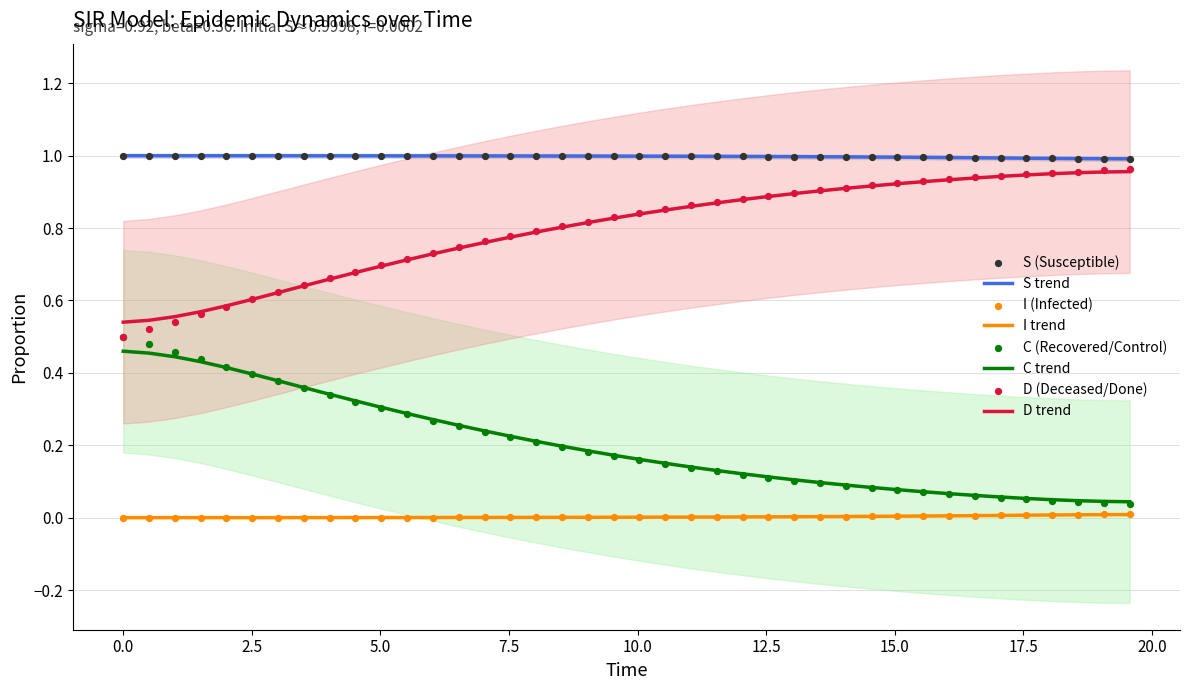

Which series has the widest spread of Y values?

D